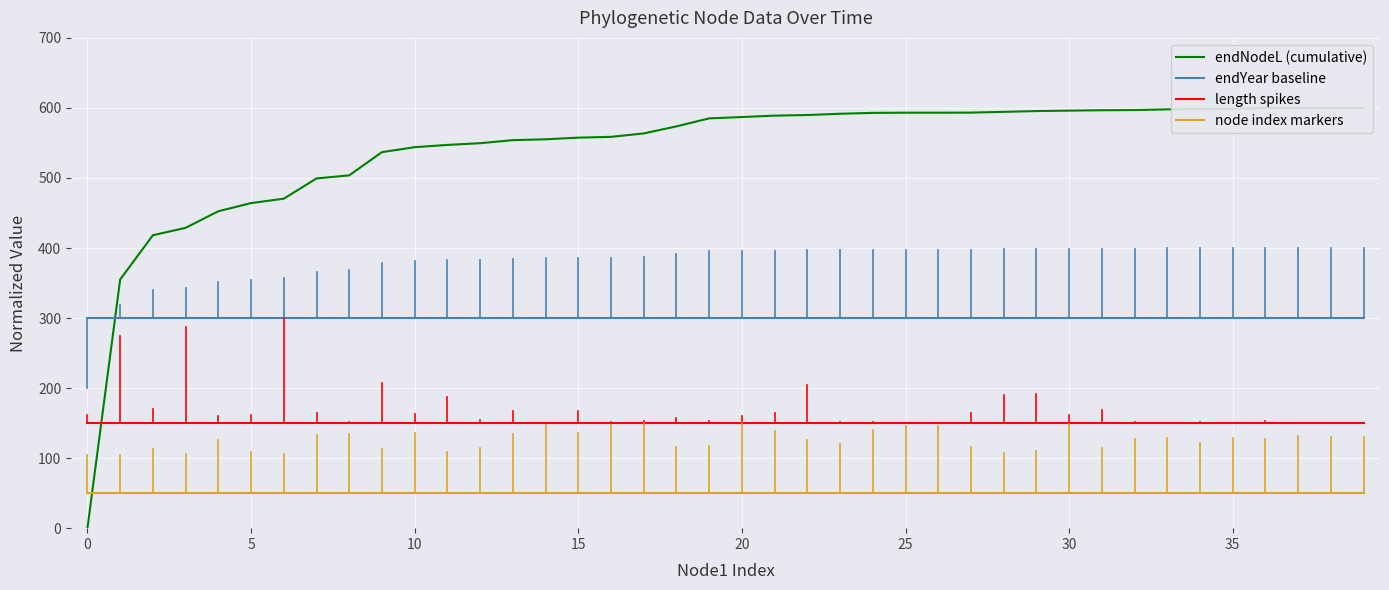

Reading left to right, list all the values displayed in this chart.

endNodeL (cumulative): 0.0	355.0	418.3	428.8	452.5	464.1	470.4	499.3	503.7	536.9	544.0	547.2	549.7	554.0	555.2	557.6	558.7	563.6	573.7	585.1	587.0	589.0	589.9	591.7	592.9	593.2	593.2	593.3	594.4	595.5	596.1	596.7	596.9	597.9	598.3	598.6	600.0	600.0	600.0	600.0
endYear baseline: 300.0	300.0	300.0	300.0	300.0	300.0	300.0	300.0	300.0	300.0	300.0	300.0	300.0	300.0	300.0	300.0	300.0	300.0	300.0	300.0	300.0	300.0	300.0	300.0	300.0	300.0	300.0	300.0	300.0	300.0	300.0	300.0	300.0	300.0	300.0	300.0	300.0	300.0	300.0	300.0
length spikes: 150.0	150.0	150.0	150.0	150.0	150.0	150.0	150.0	150.0	150.0	150.0	150.0	150.0	150.0	150.0	150.0	150.0	150.0	150.0	150.0	150.0	150.0	150.0	150.0	150.0	150.0	150.0	150.0	150.0	150.0	150.0	150.0	150.0	150.0	150.0	150.0	150.0	150.0	150.0	150.0
node index markers: 50.0	50.0	50.0	50.0	50.0	50.0	50.0	50.0	50.0	50.0	50.0	50.0	50.0	50.0	50.0	50.0	50.0	50.0	50.0	50.0	50.0	50.0	50.0	50.0	50.0	50.0	50.0	50.0	50.0	50.0	50.0	50.0	50.0	50.0	50.0	50.0	50.0	50.0	50.0	50.0